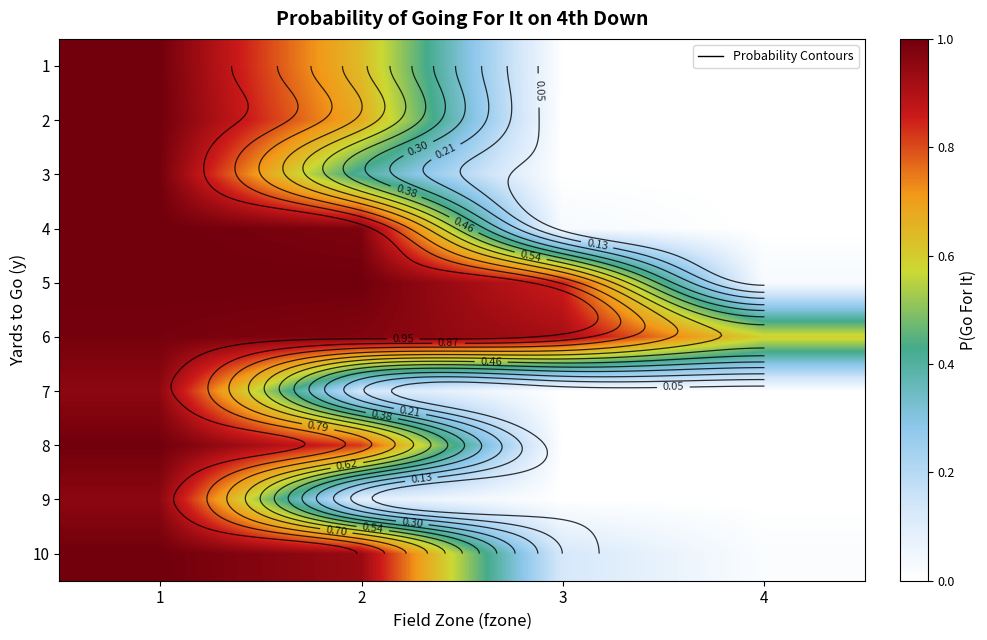

Rank the categories by 10 value from lowest to highest.

4, 3, 2, 1